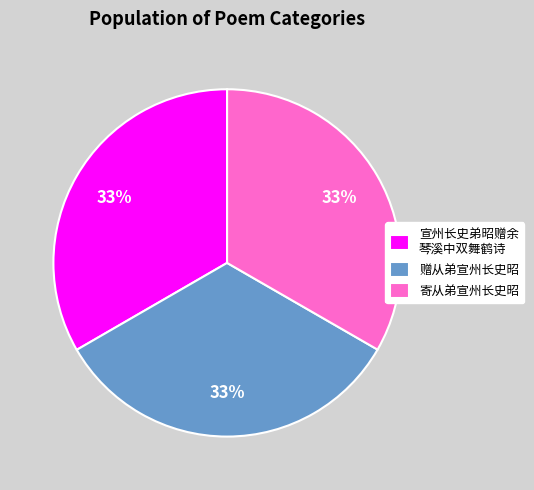

To the nearest percent, what is the average slice percentage?

33%